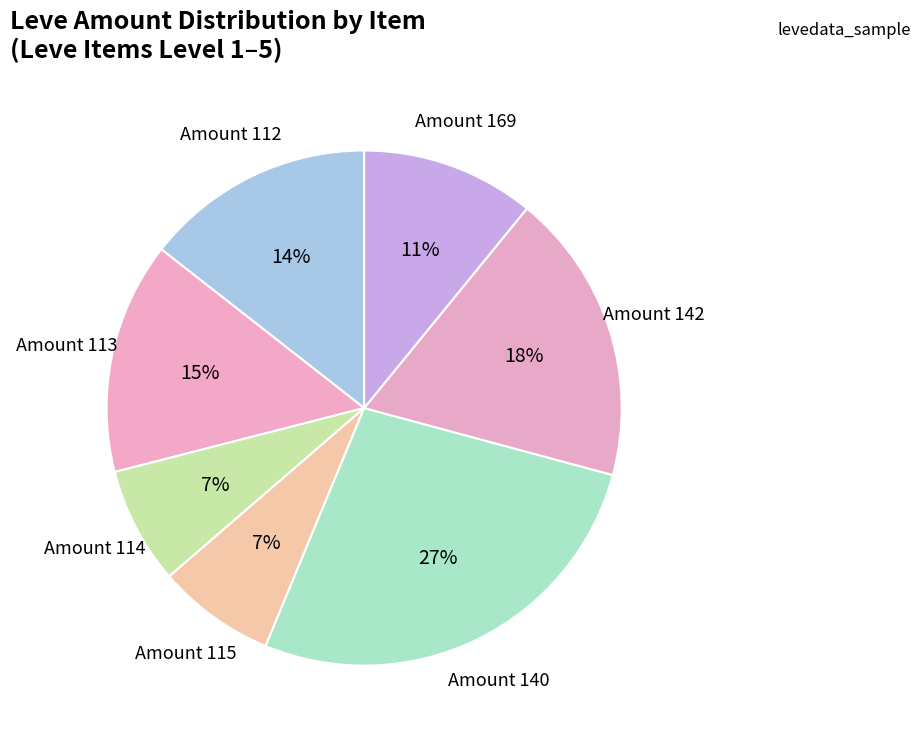

How many slices are in this pie chart?

7